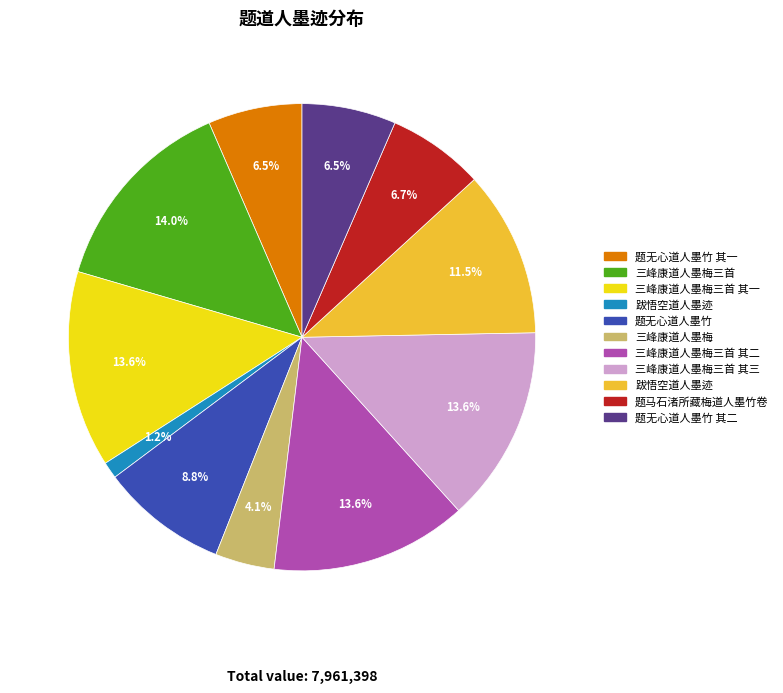

Does any single category account for the majority?

No